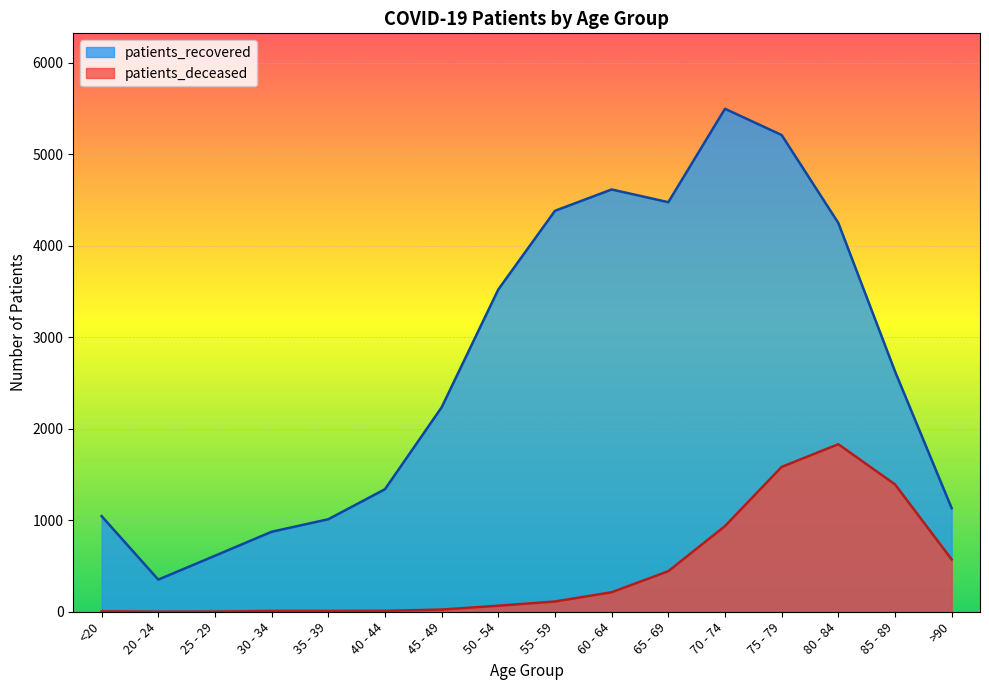

What is the minimum value for patients_recovered?

351